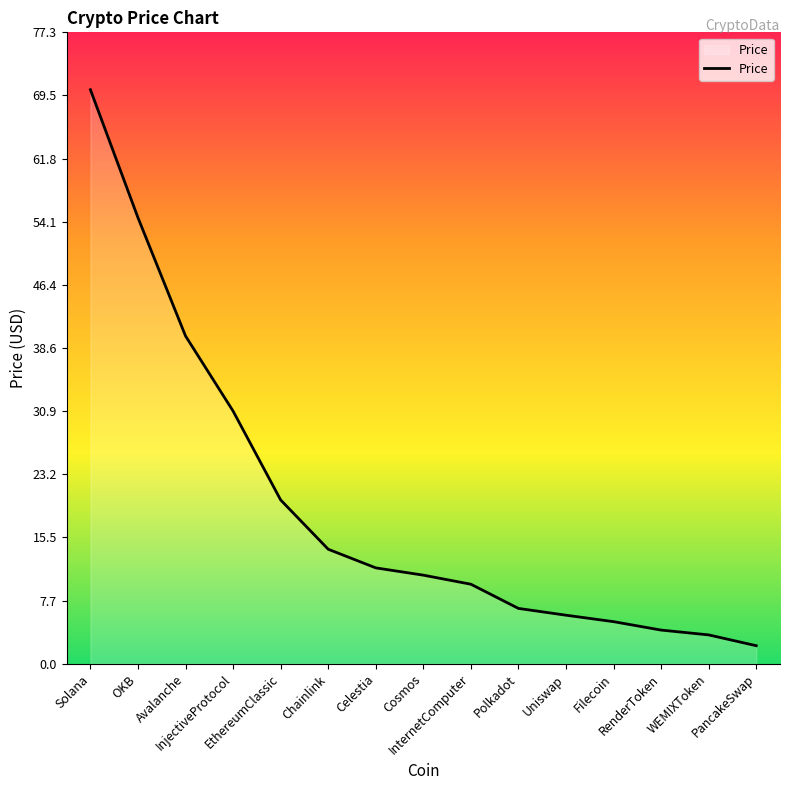

Is it true that the value at Solana is 70.2?

True